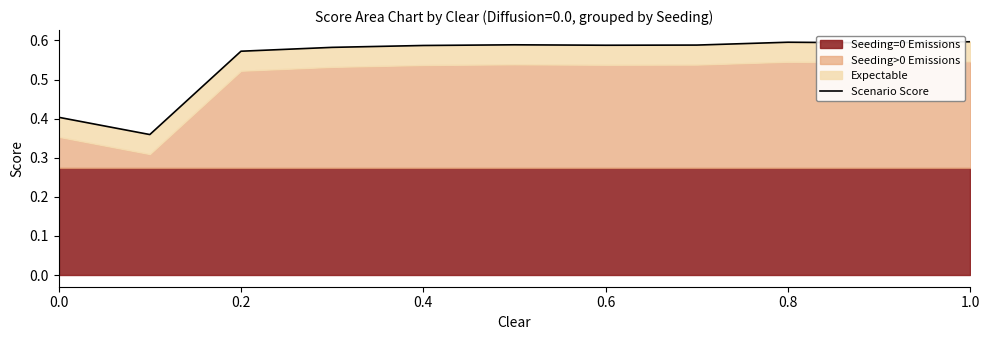

How many lines are shown in the chart?

1